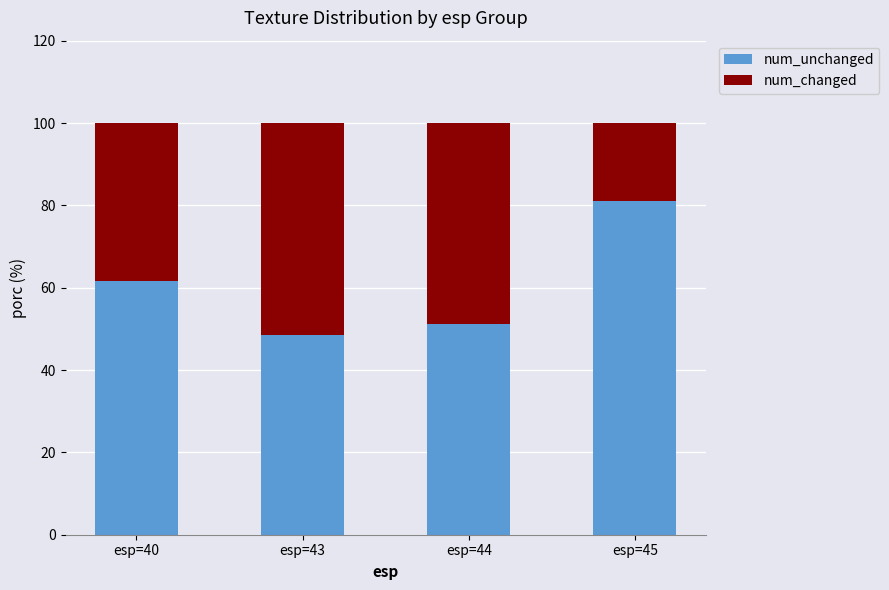

Which category has the highest value in the num_unchanged series?

esp=45